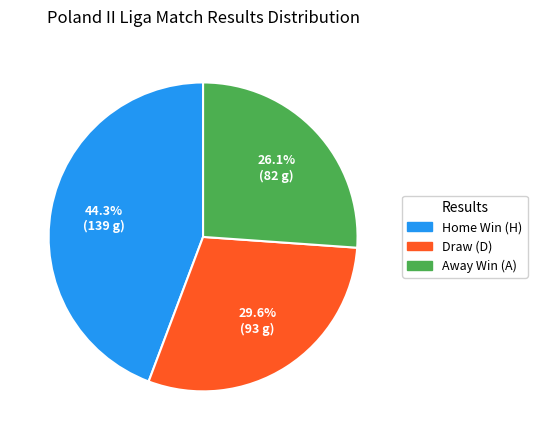

Does Draw (D) represent more than half of the total?

No